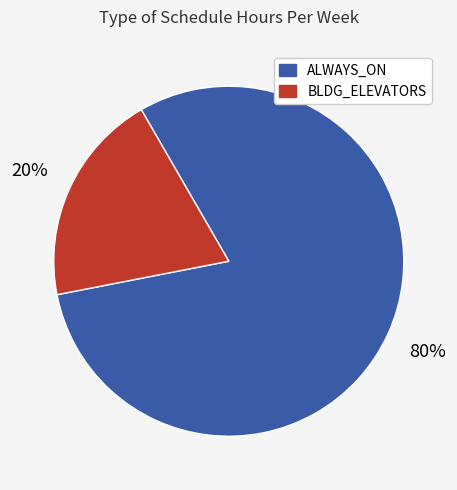

The BLDG_ELEVATORS slice represents 24% of the pie. True or false?

False